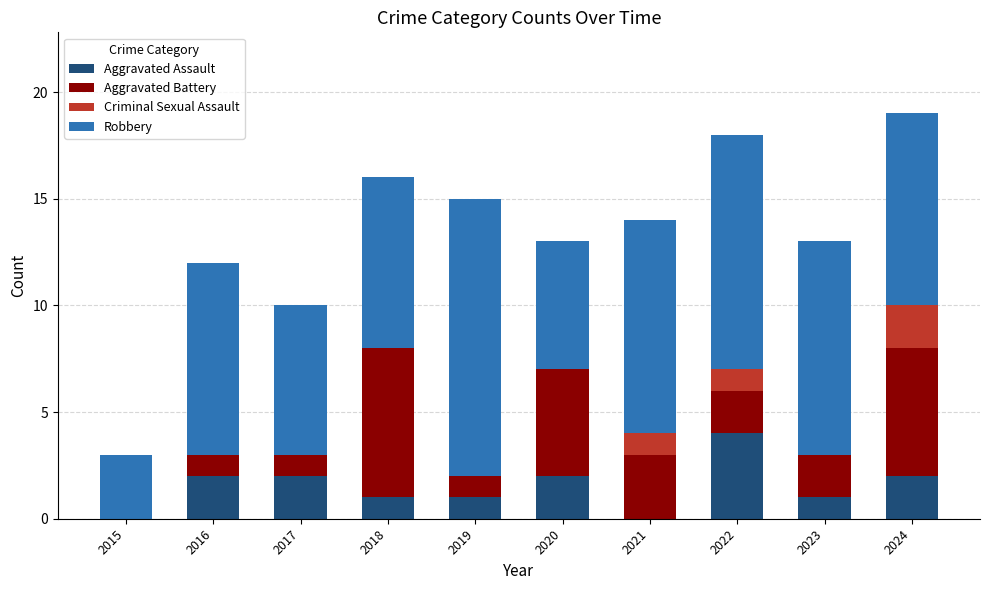

What is the highest value of the Aggravated Assault series?

4